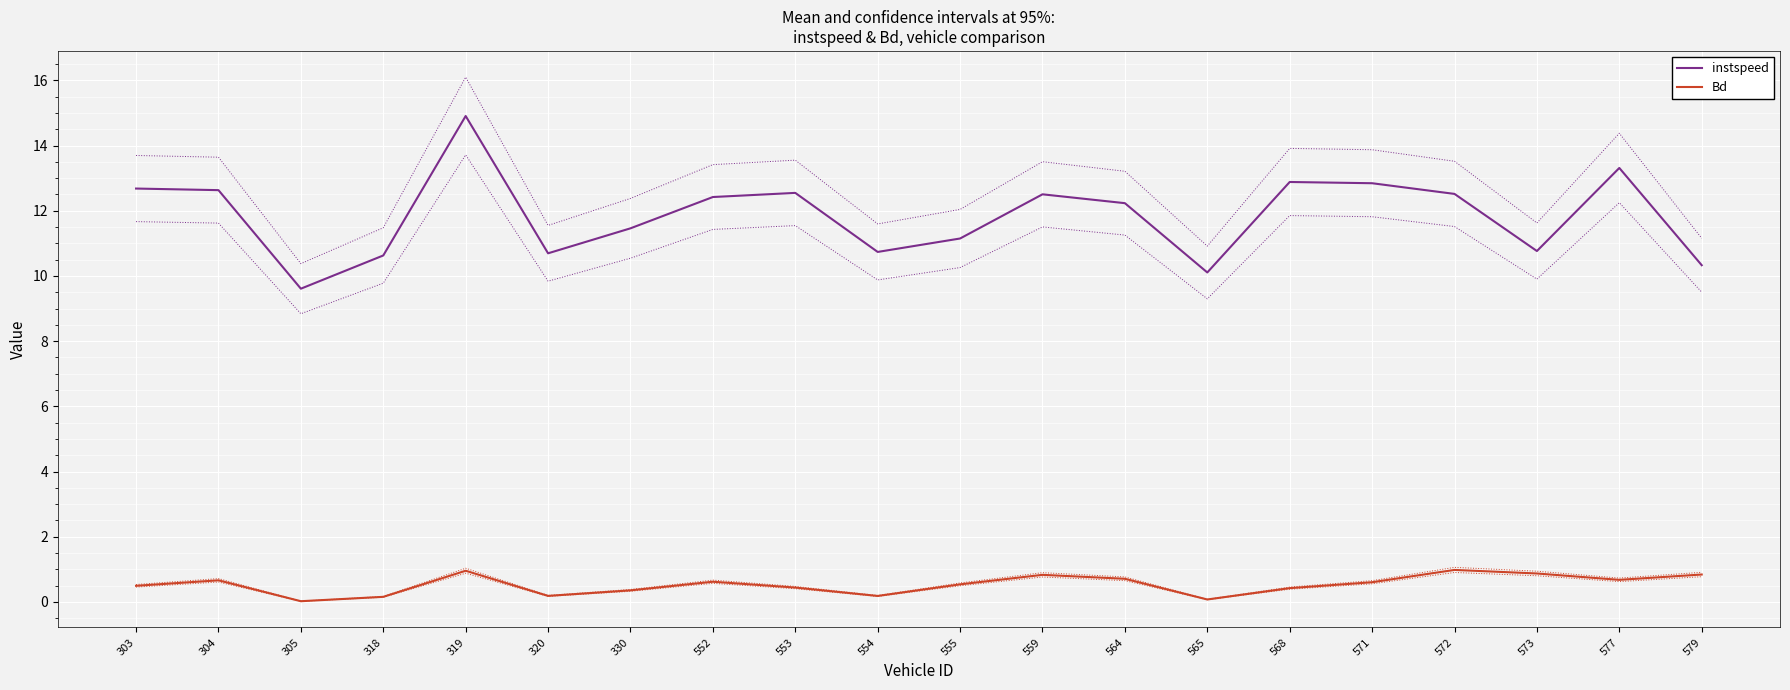

What is the value of the Bd point at the 6th from the left?

0.2